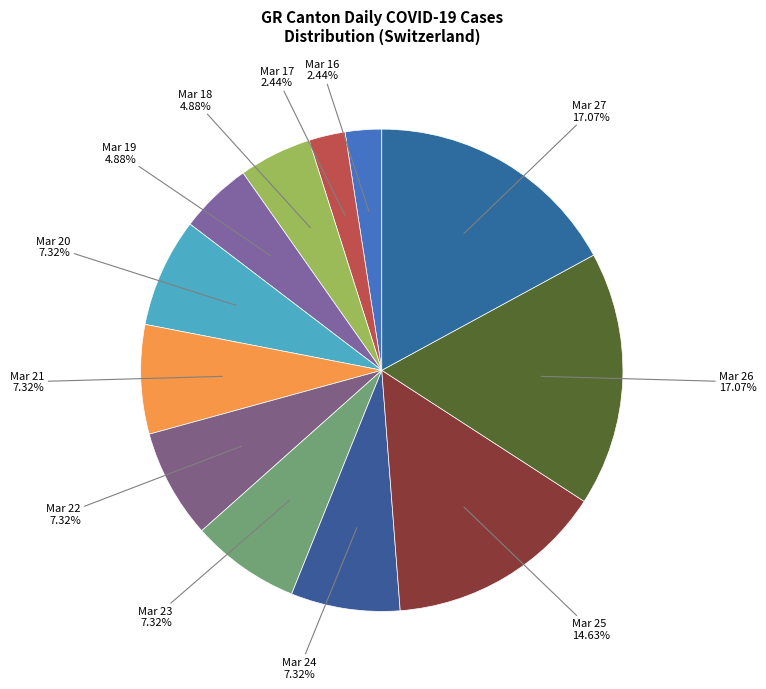

Do Mar 22 and Mar 17 together represent more than half of the pie?

No